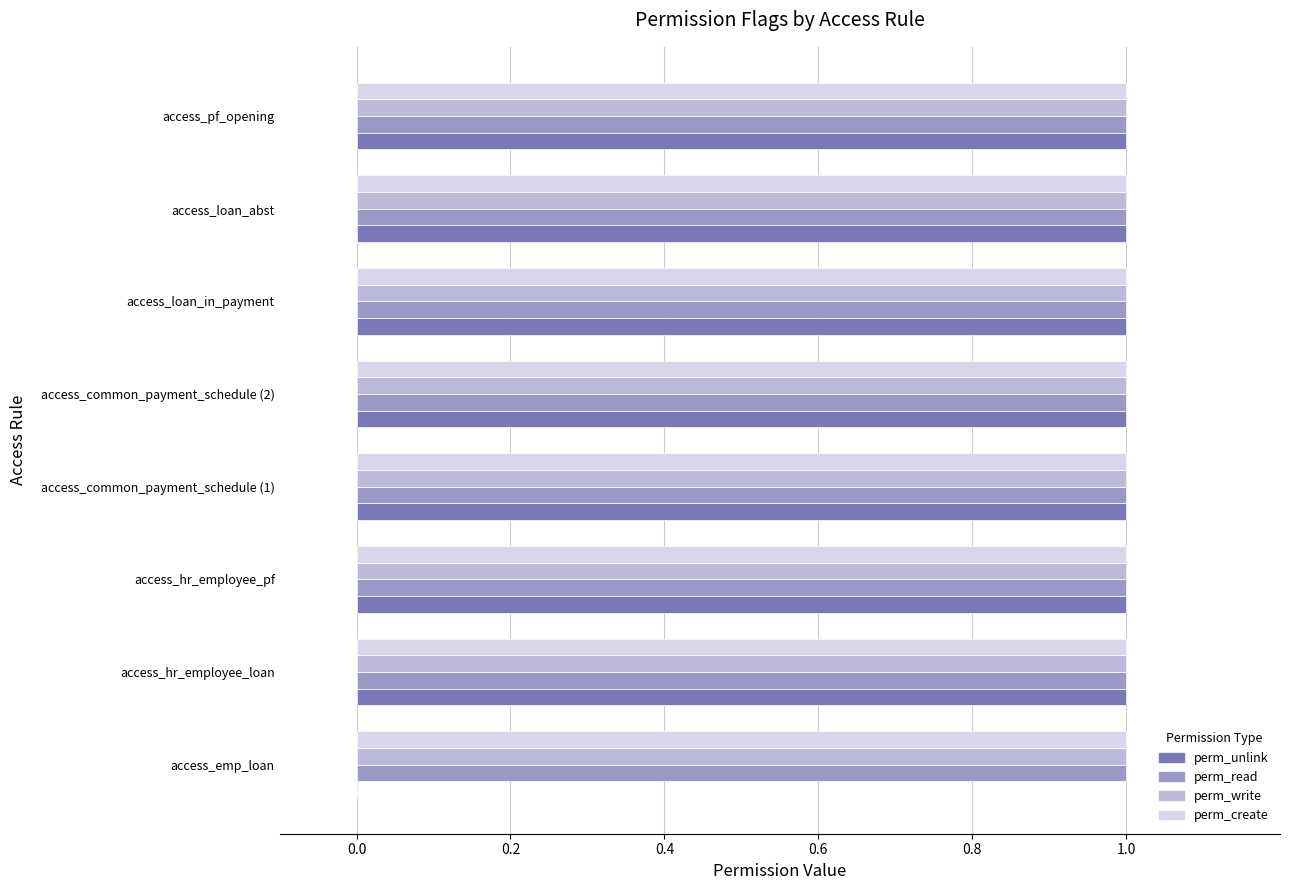

What is the sum of all perm_write values?

8